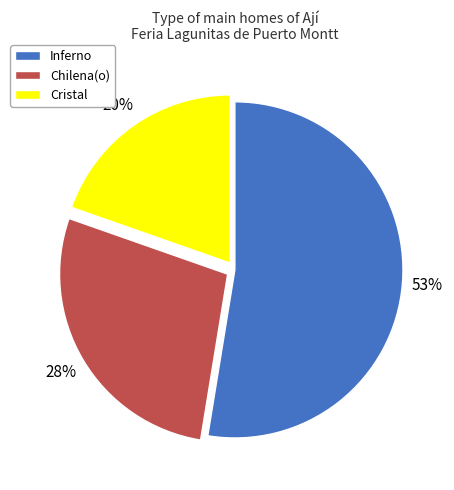

Is Inferno the majority of the pie?

Yes